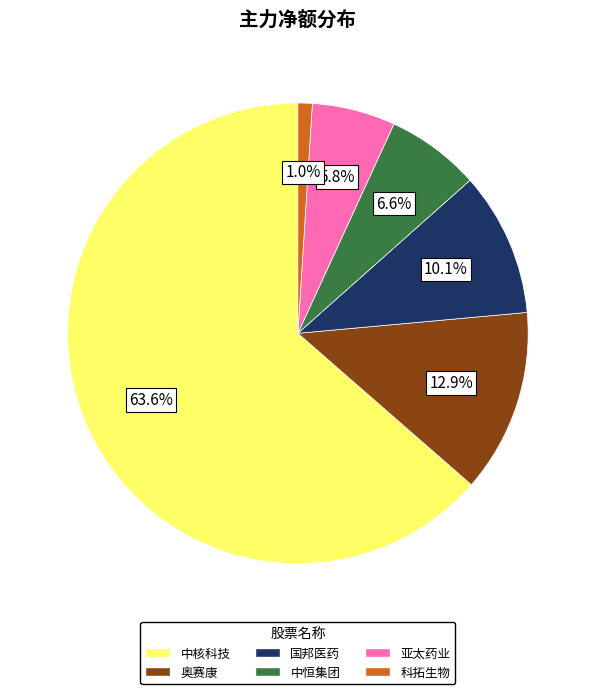

Is the sum of 中恒集团 and 亚太药业 greater than half?

No